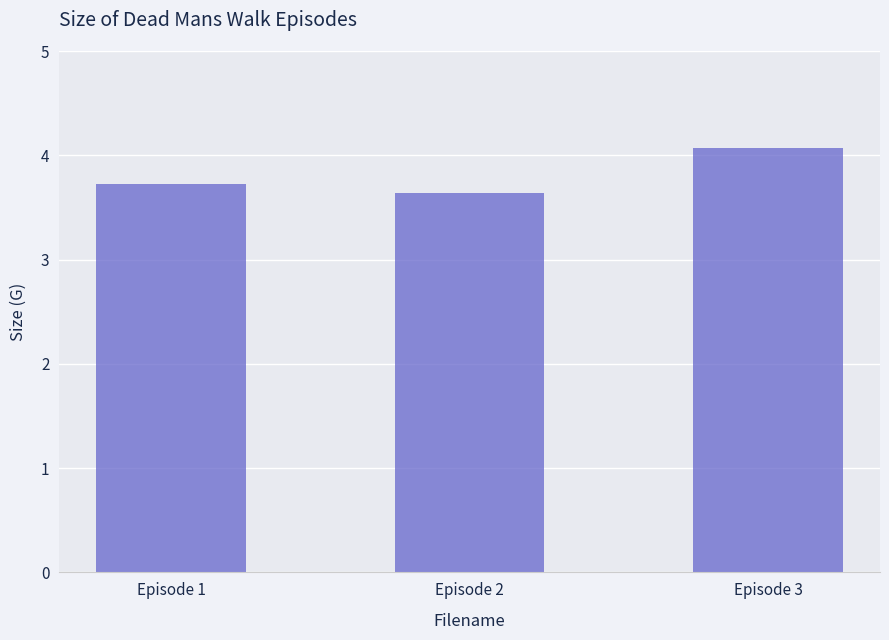

How many series are shown in this chart?

1